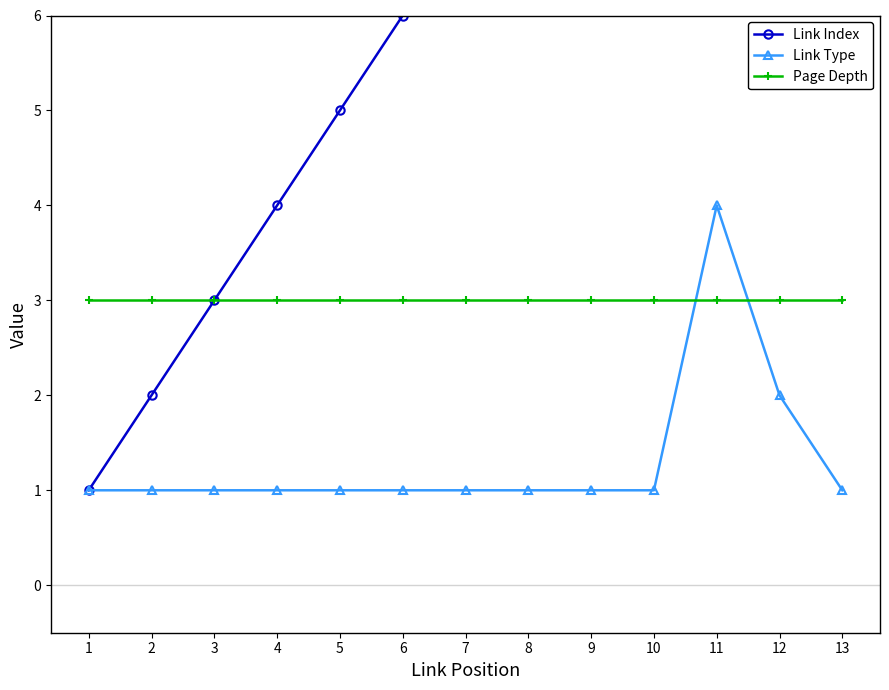

The value of Link Index at 13 is 4. True or false?

False